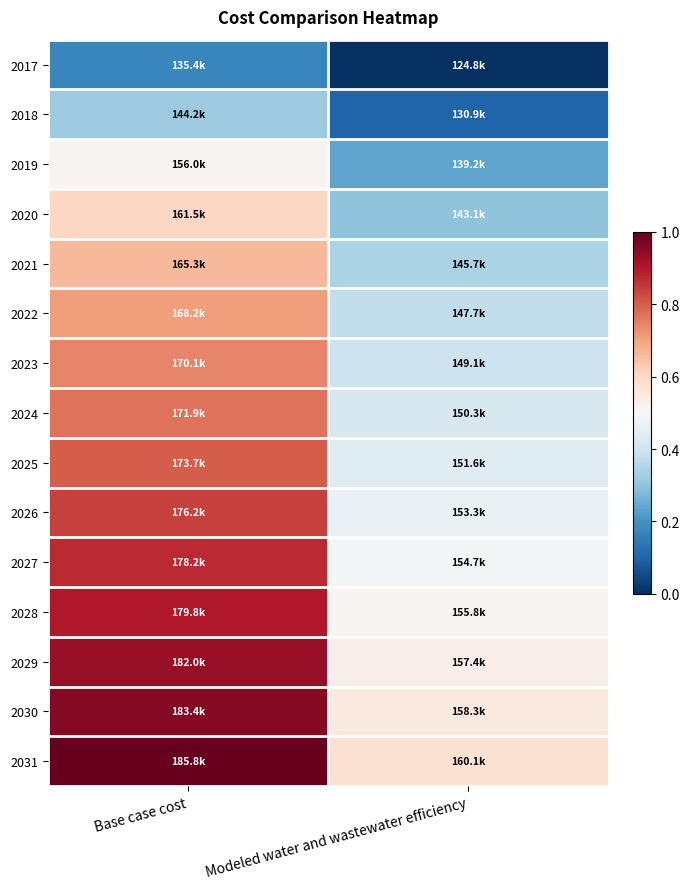

Reading left to right, transcribe all the data shown in this chart.

2017: Base case cost=0.2	Modeled water and wastewater efficiency=0.0
2018: Base case cost=0.3	Modeled water and wastewater efficiency=0.1
2019: Base case cost=0.5	Modeled water and wastewater efficiency=0.2
2020: Base case cost=0.6	Modeled water and wastewater efficiency=0.3
2021: Base case cost=0.7	Modeled water and wastewater efficiency=0.3
2022: Base case cost=0.7	Modeled water and wastewater efficiency=0.4
2023: Base case cost=0.7	Modeled water and wastewater efficiency=0.4
2024: Base case cost=0.8	Modeled water and wastewater efficiency=0.4
2025: Base case cost=0.8	Modeled water and wastewater efficiency=0.4
2026: Base case cost=0.8	Modeled water and wastewater efficiency=0.5
2027: Base case cost=0.9	Modeled water and wastewater efficiency=0.5
2028: Base case cost=0.9	Modeled water and wastewater efficiency=0.5
2029: Base case cost=0.9	Modeled water and wastewater efficiency=0.5
2030: Base case cost=1.0	Modeled water and wastewater efficiency=0.5
2031: Base case cost=1.0	Modeled water and wastewater efficiency=0.6